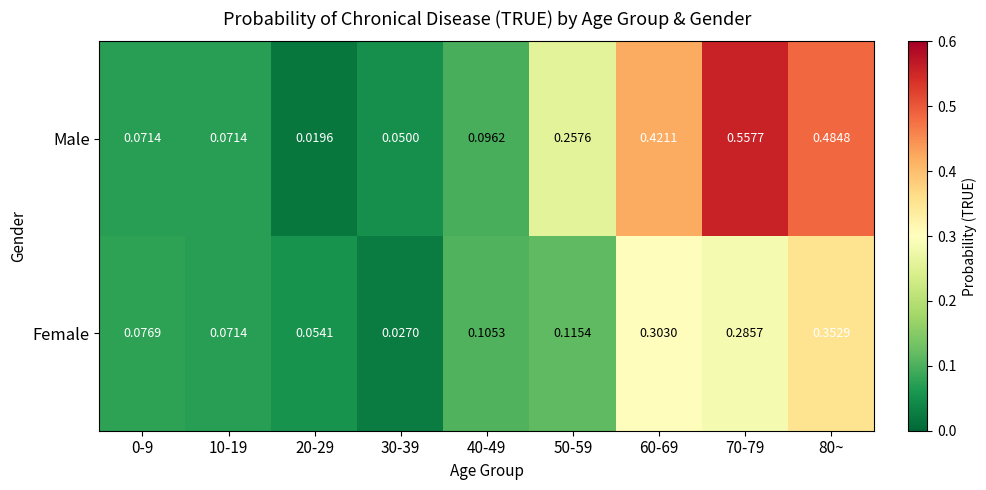

At how many categories does at least one series exceed 0?

9